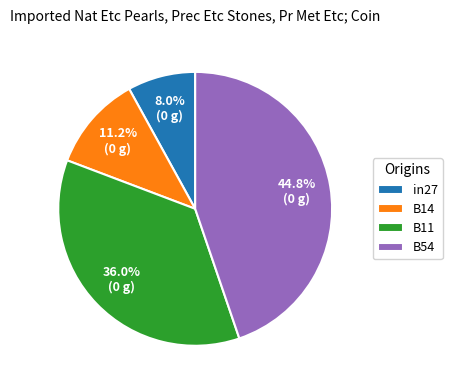

How many segments does this pie chart have?

4